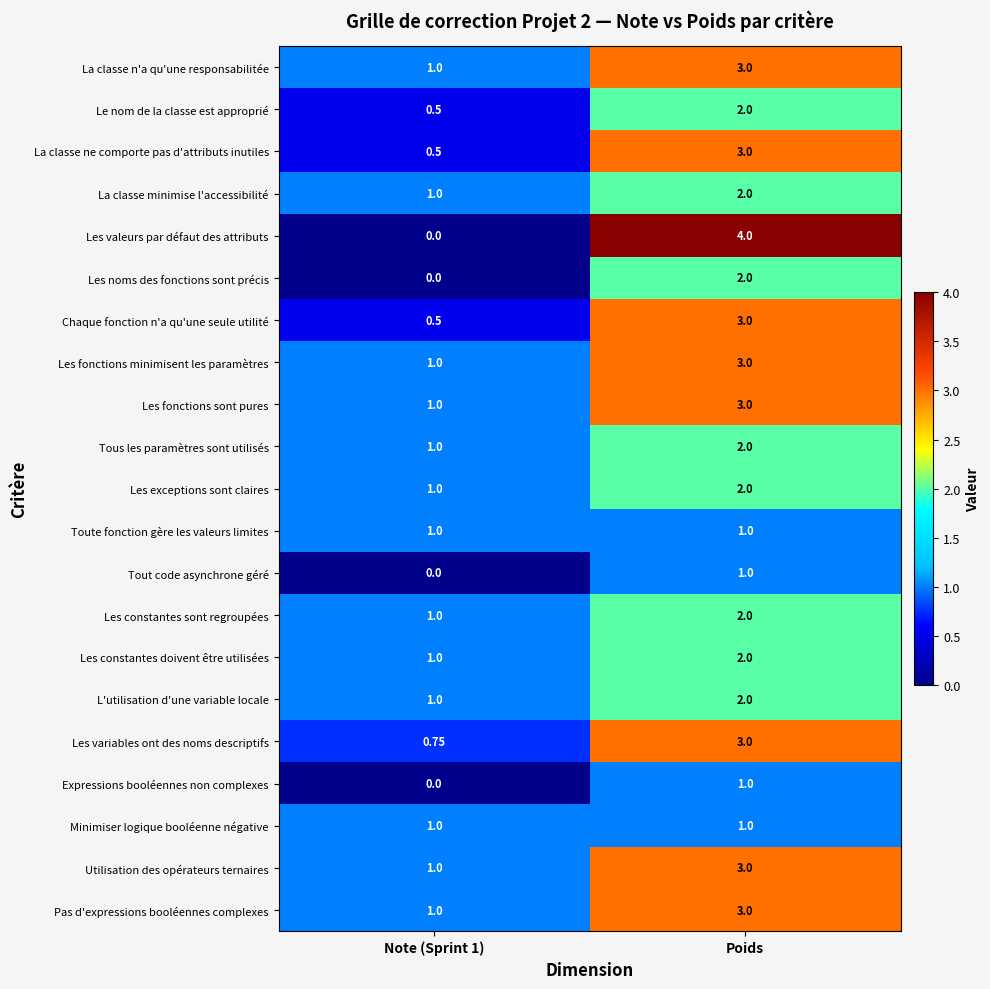

At which category is the sum across all series the highest?

Poids